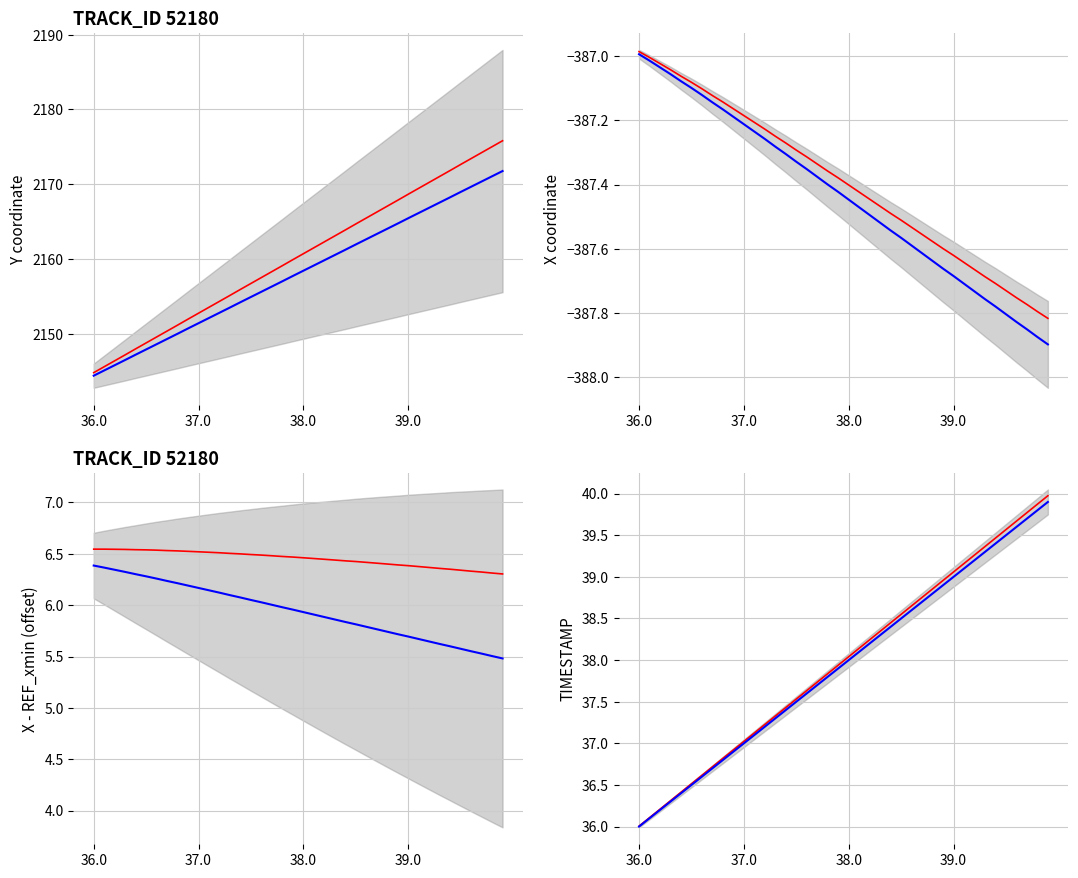

True or false: X has a value of -665.8 at 36.5.

False